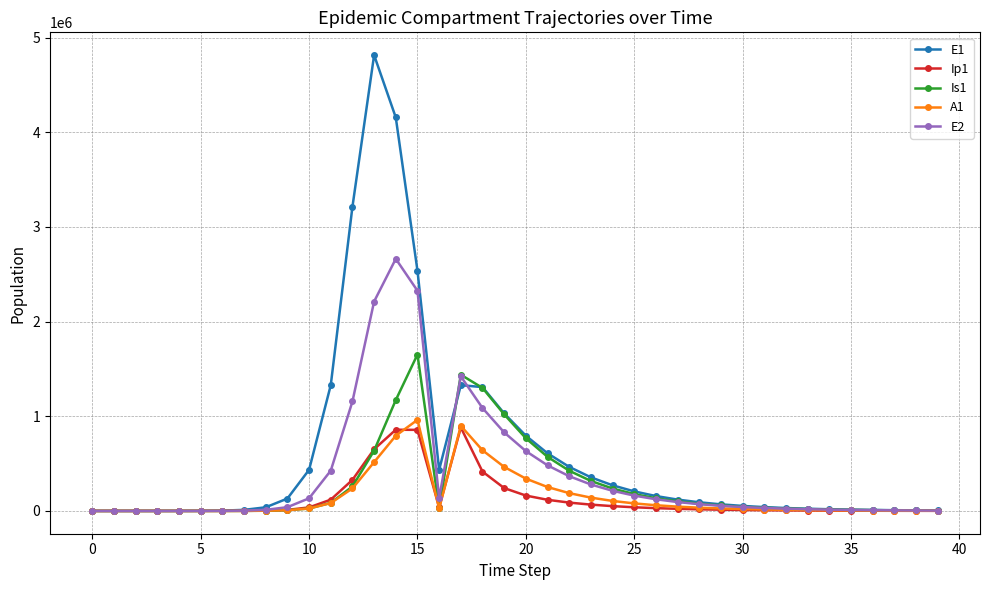

Which series has the largest total across all categories?

E1